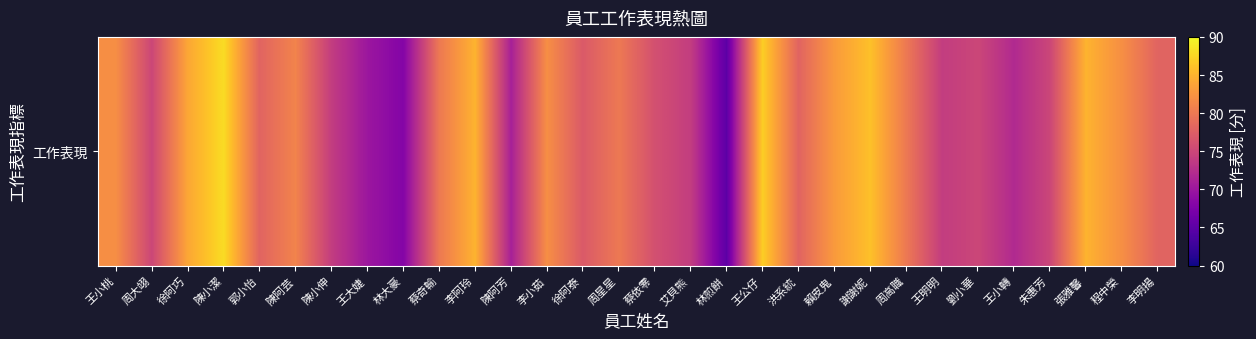

What value does the data have at 周大翊, to the nearest 5?

75